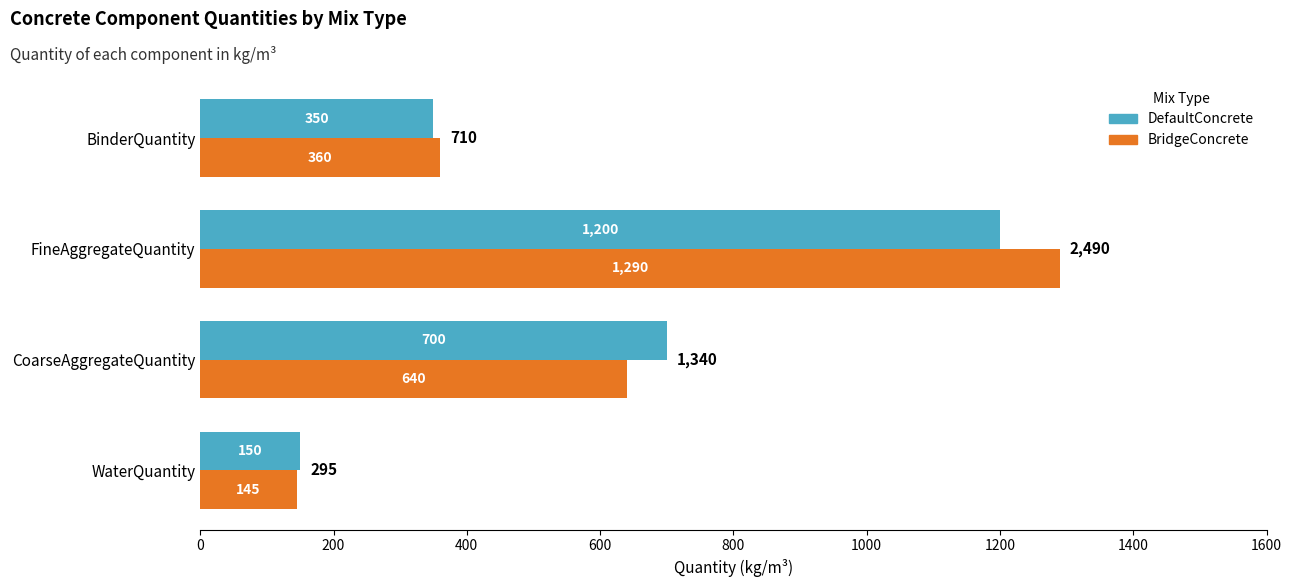

Rank the series by their average value, from lowest to highest.

DefaultConcrete, BridgeConcrete